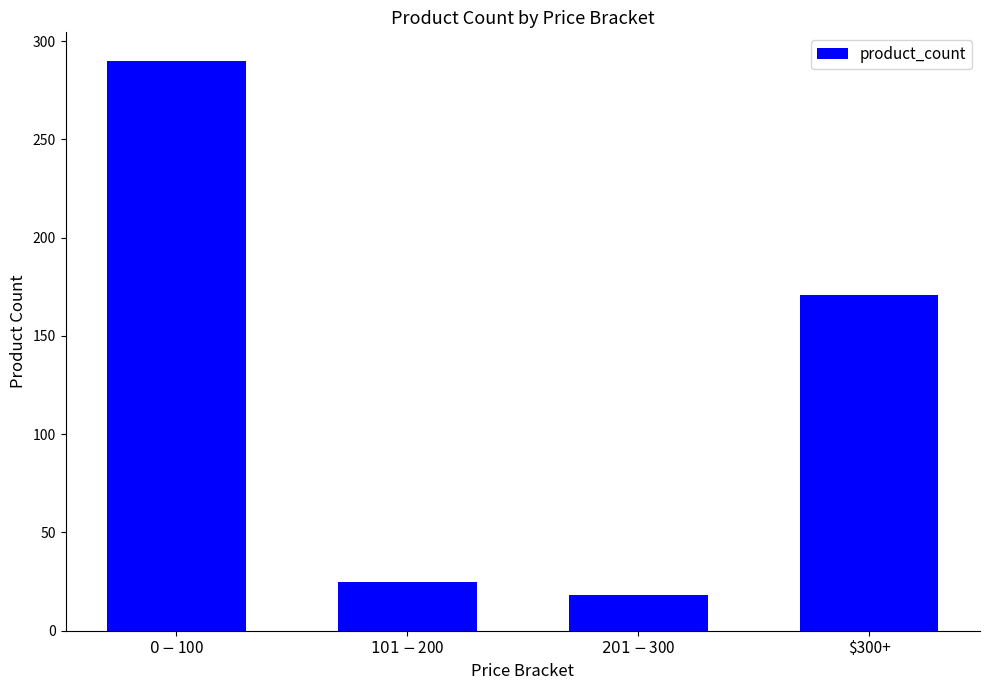

Between $201 - $300 and $0 - $100, which is larger?

$0 - $100